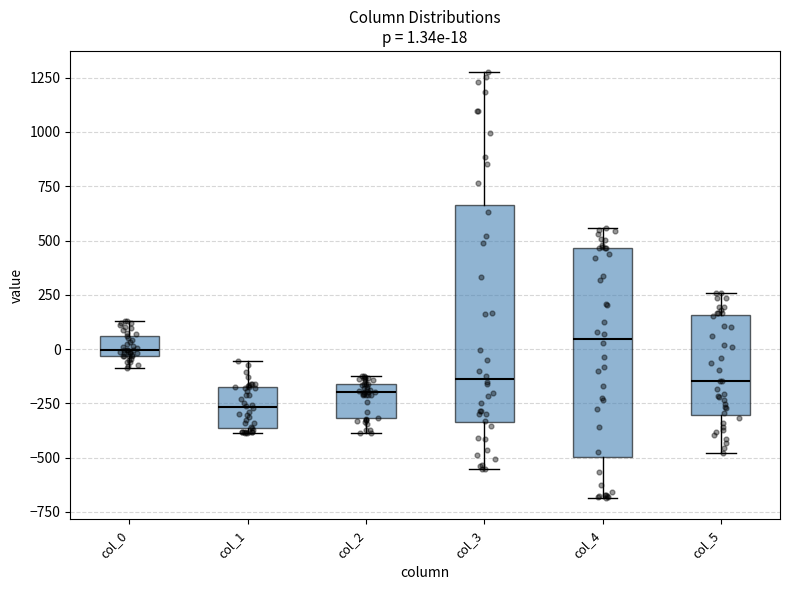

Which box has the lowest median line?

col_1